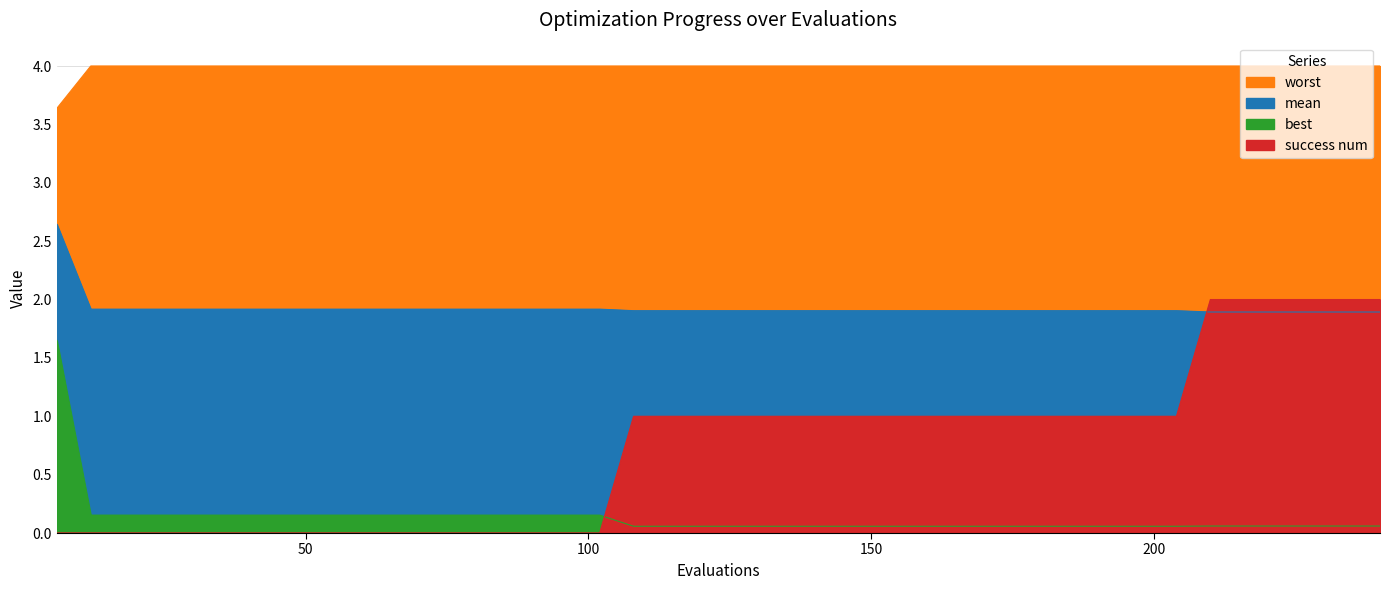

Is the value of mean at 210 greater than the value of worst at 192?

No